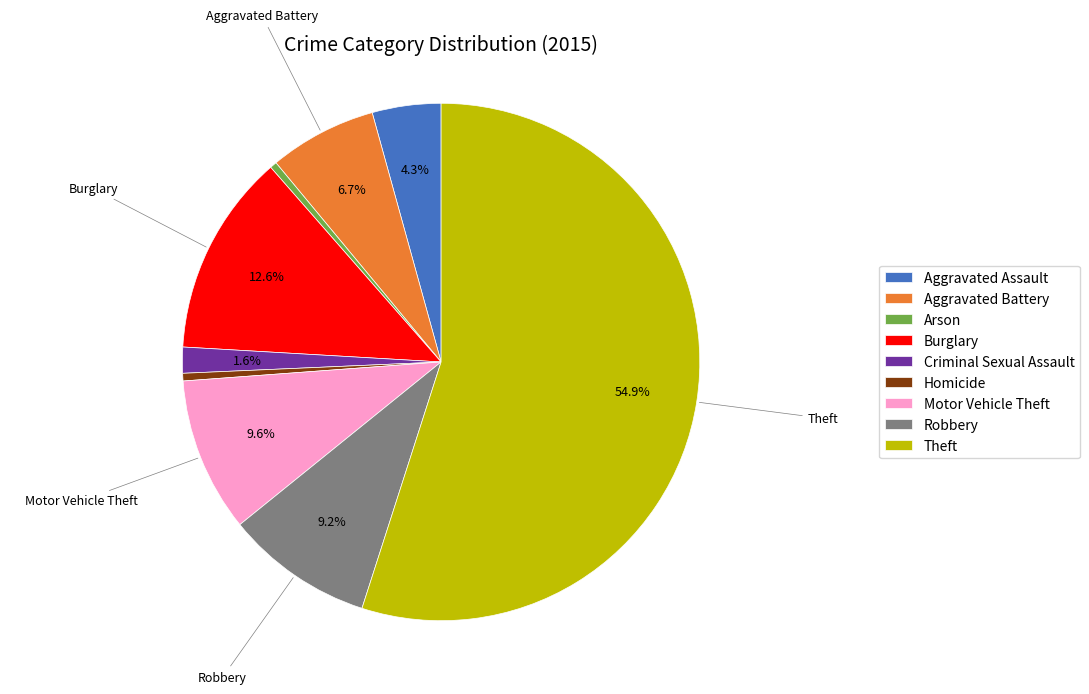

To the nearest percent, what percentage of the pie is Aggravated Assault?

4%